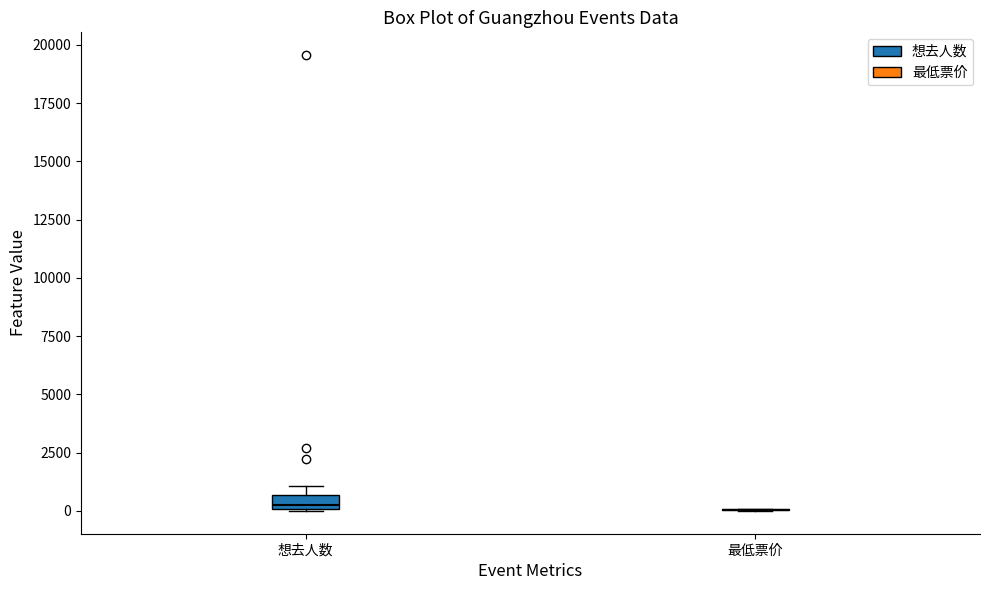

Where is the upper edge of the box for 想去人数 on the y-axis? The values are not printed on the chart, so give them approximately, as read against the axis.

500